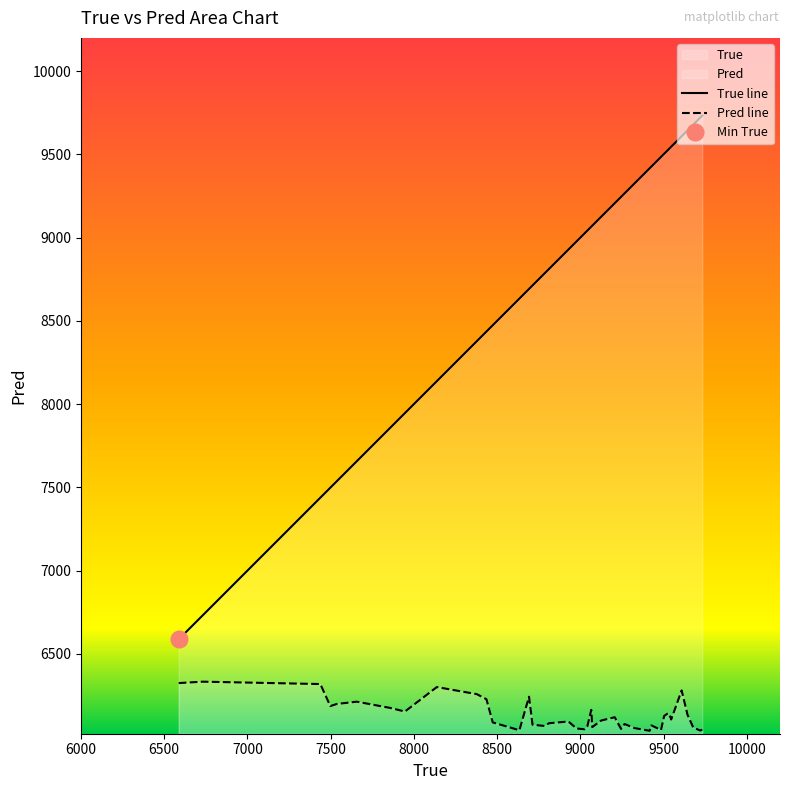

Does the chart display data point markers on the line(s)?

No